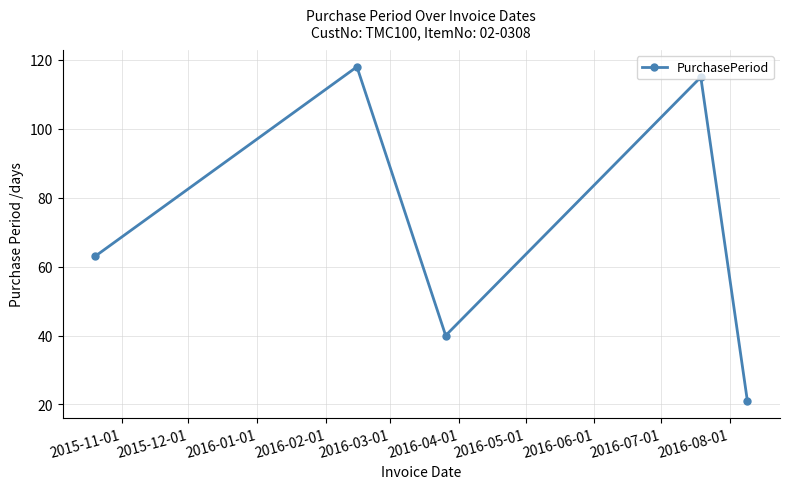

How many data points are less than 63?

2